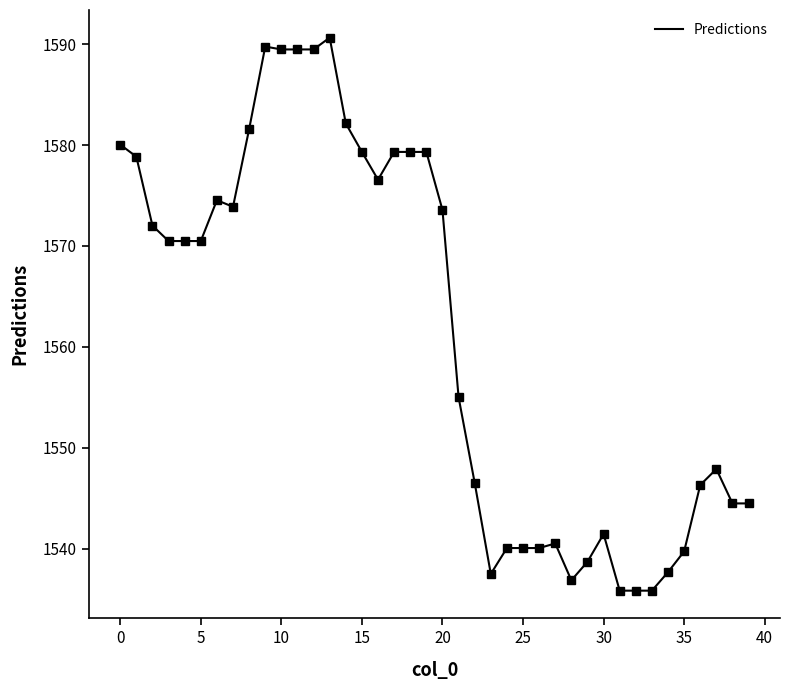

What is the difference between the maximum and minimum values?

54.8